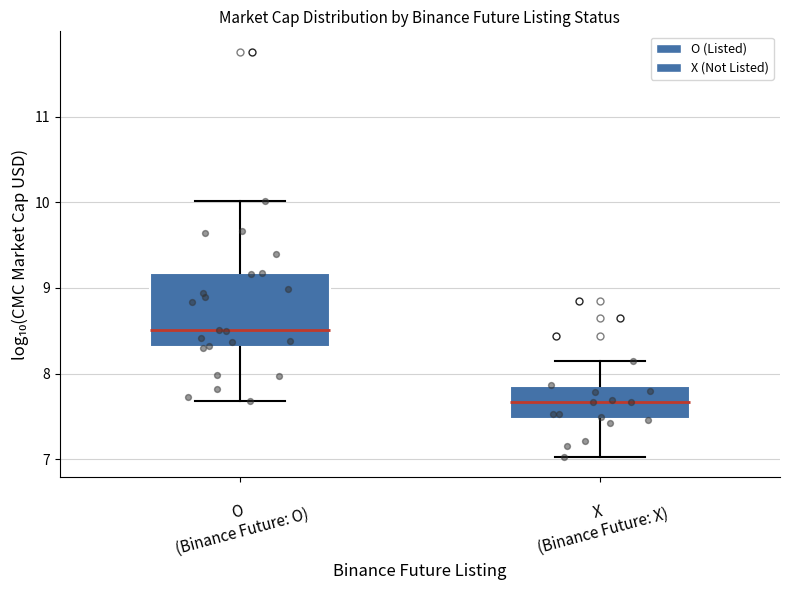

Comparing the boxes themselves (not the whiskers), which one is the tallest?

O (Binance Future: O)